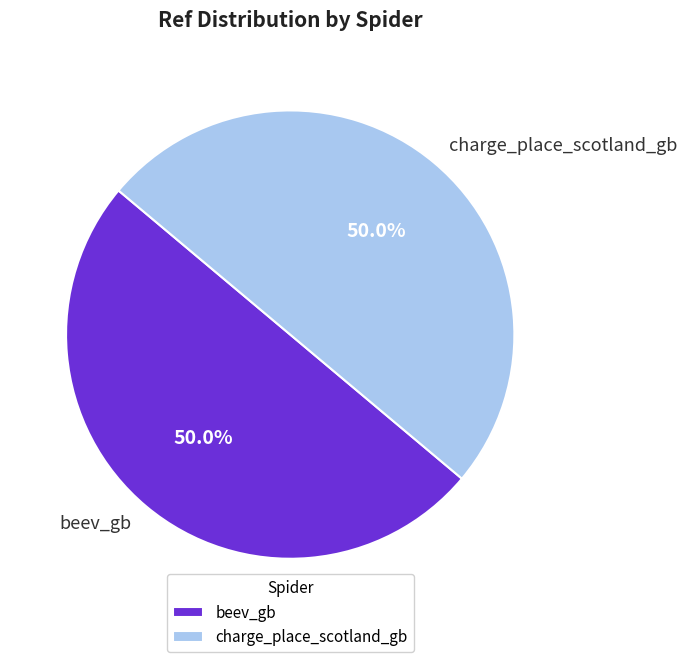

Is it true that charge_place_scotland_gb is 50% of the pie?

True